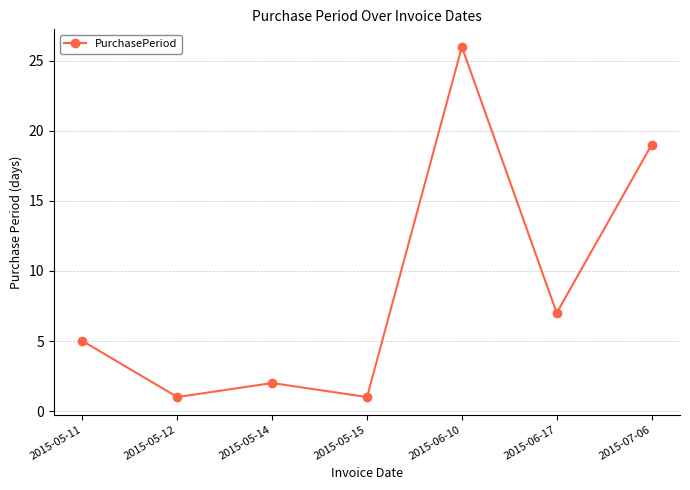

What is the sum of the values at 2015-05-15 and 2015-07-06?

20